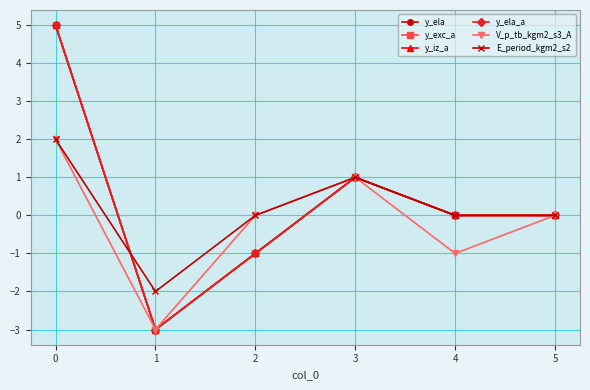

The y_exc_a series shows -1 at 2. True or false?

True